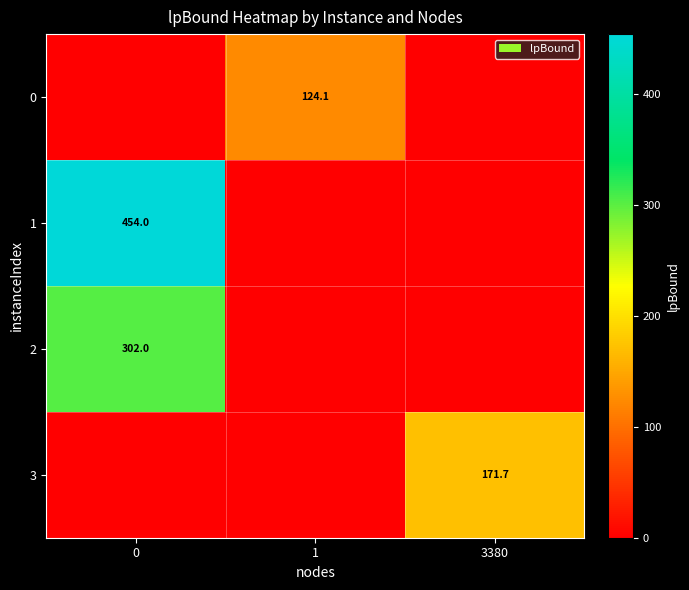

The 2 series shows 302.0 at 0. True or false?

True